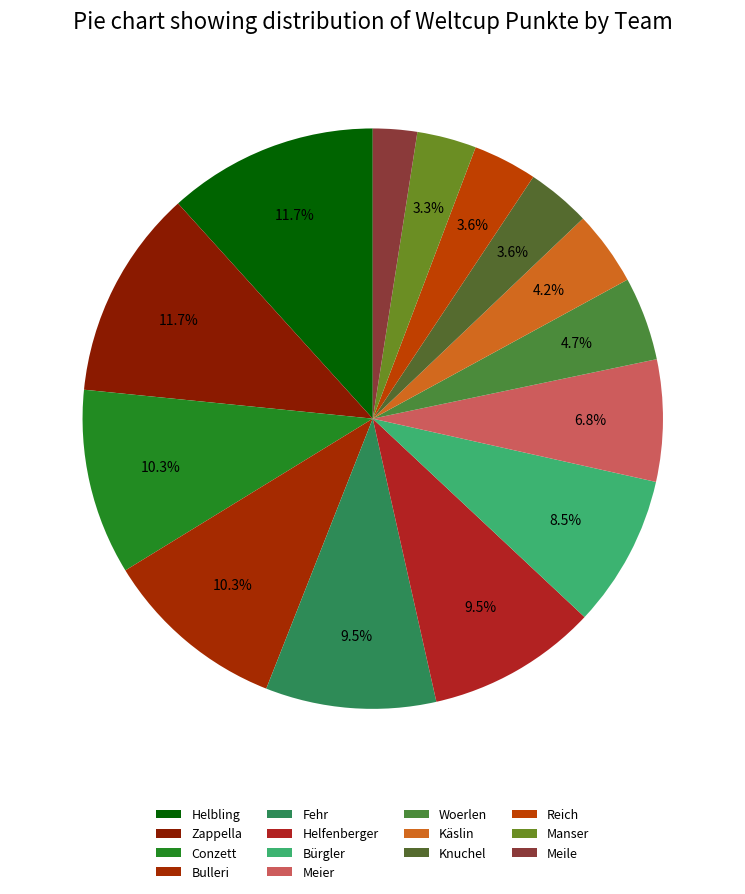

Which category has the smallest portion of the pie?

Meile